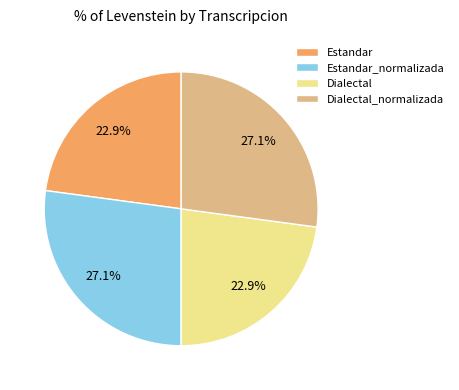

To the nearest percent, what is the average slice percentage?

25%